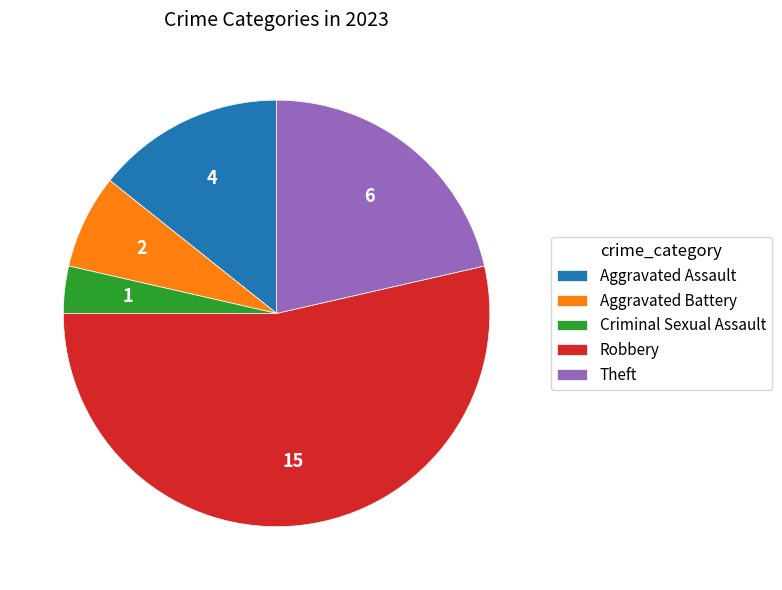

Rank the categories by value from lowest to highest.

Criminal Sexual Assault, Aggravated Battery, Aggravated Assault, Theft, Robbery